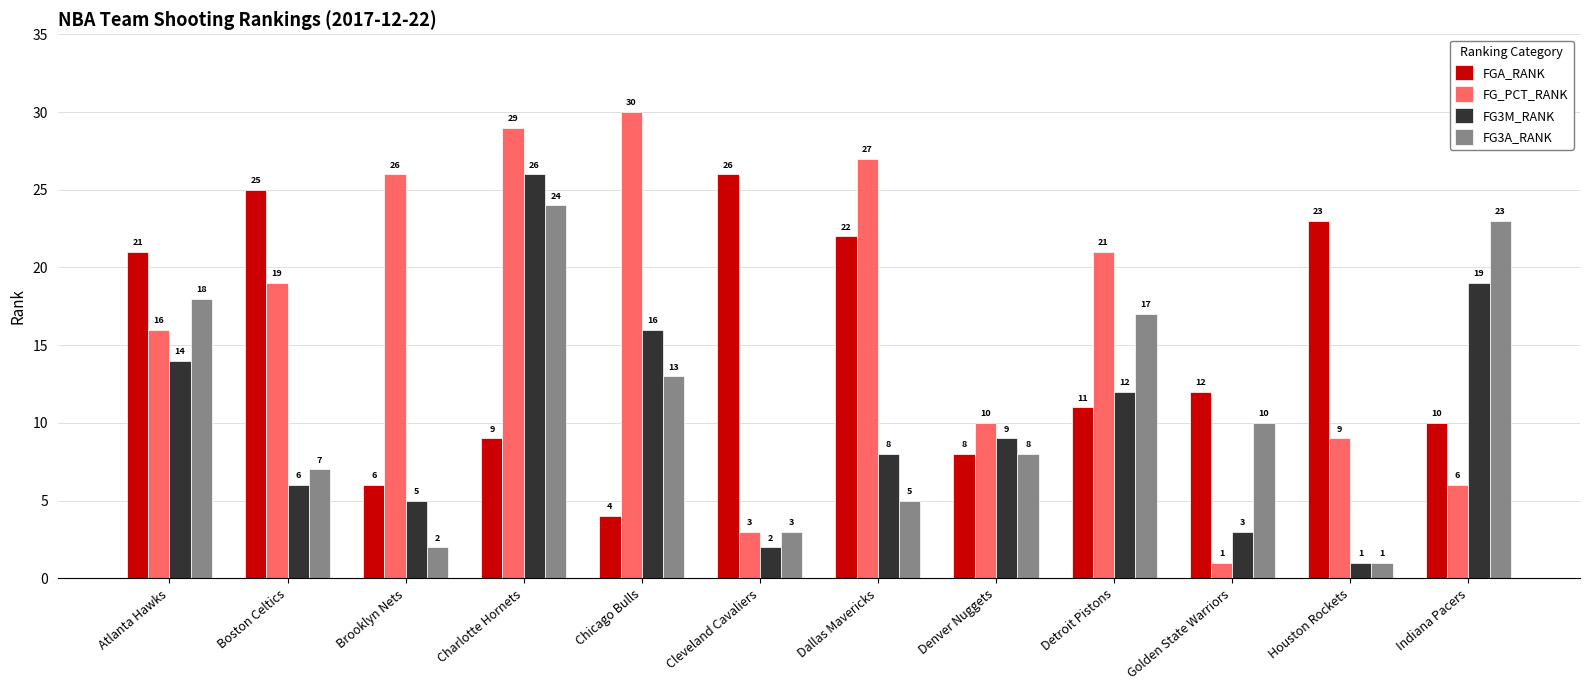

What is the sum of the FG3M_RANK values at Denver Nuggets and Golden State Warriors?

12